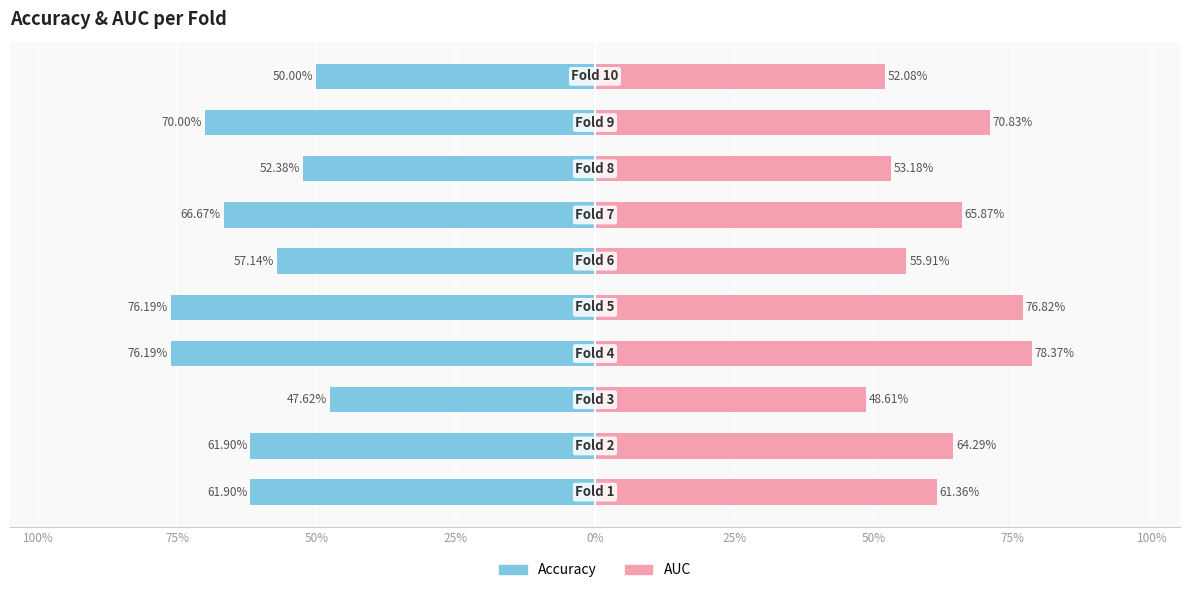

Is it true that Accuracy equals -0.5 at 75%?

True